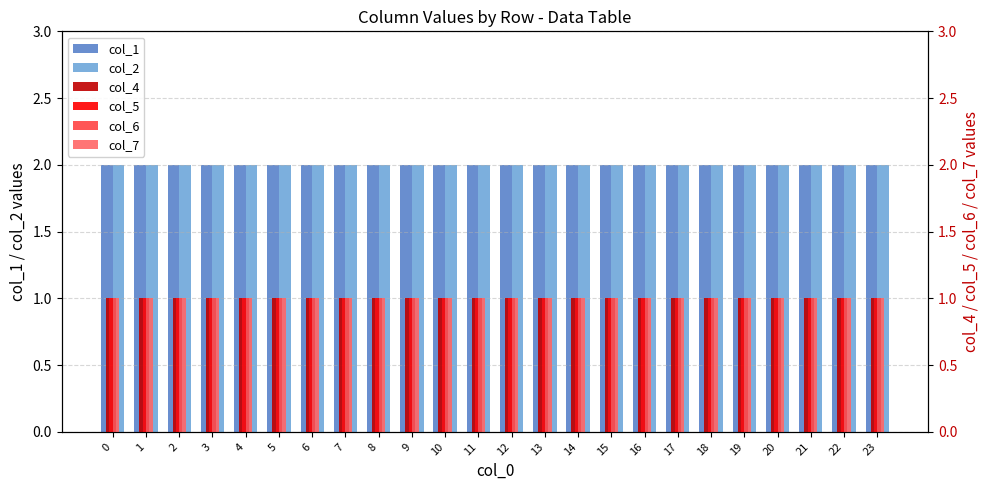

The value of col_6 at 7 is 1. True or false?

True